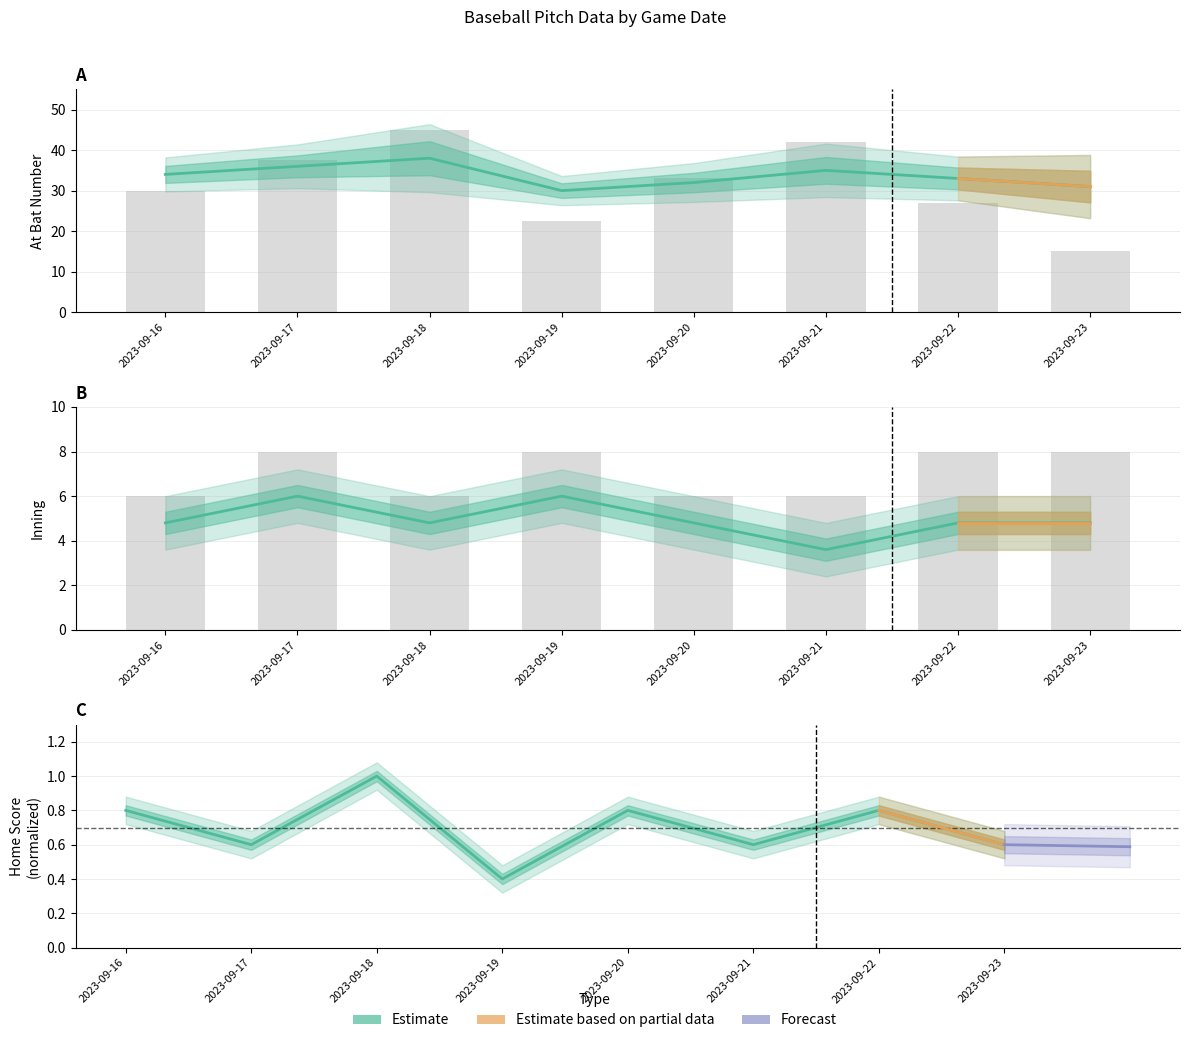

Which label corresponds to the largest value in the chart?

2023-09-18